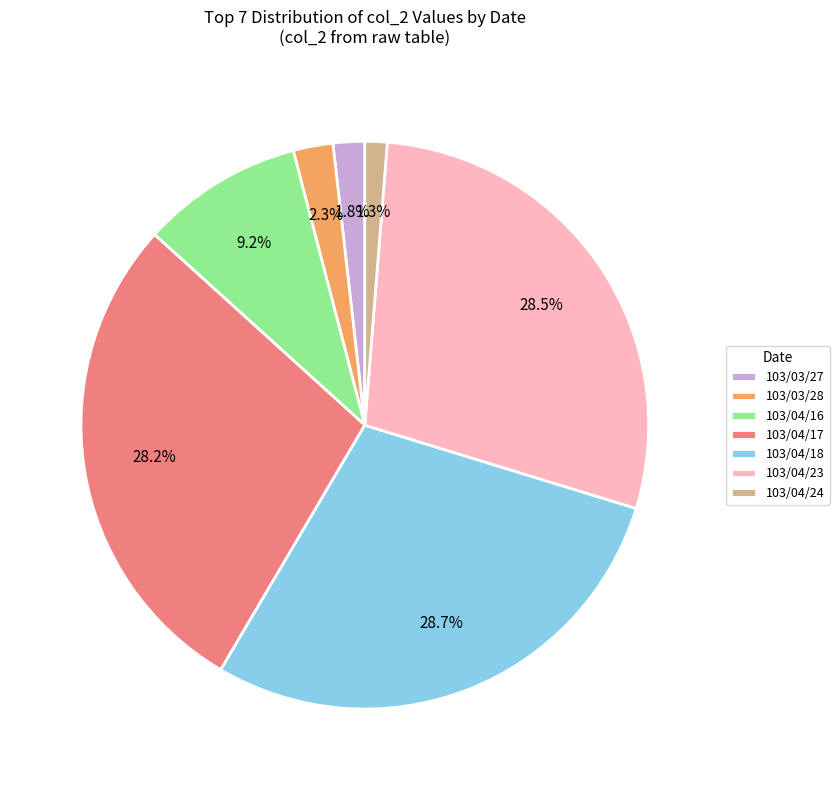

What is the smallest slice in the pie chart?

103/04/24